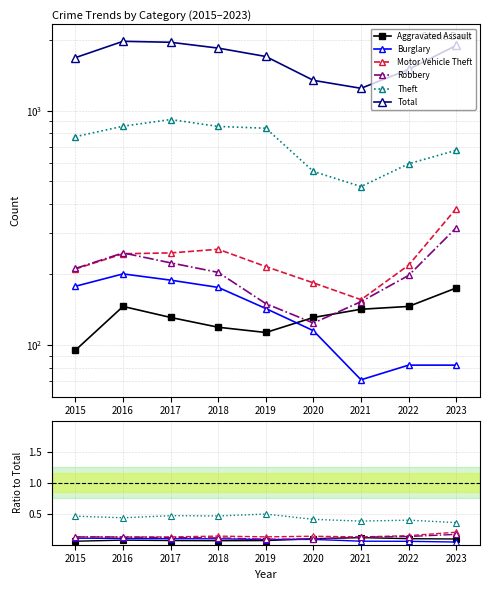

Which series changed the most between 2017 and 2018?

Total